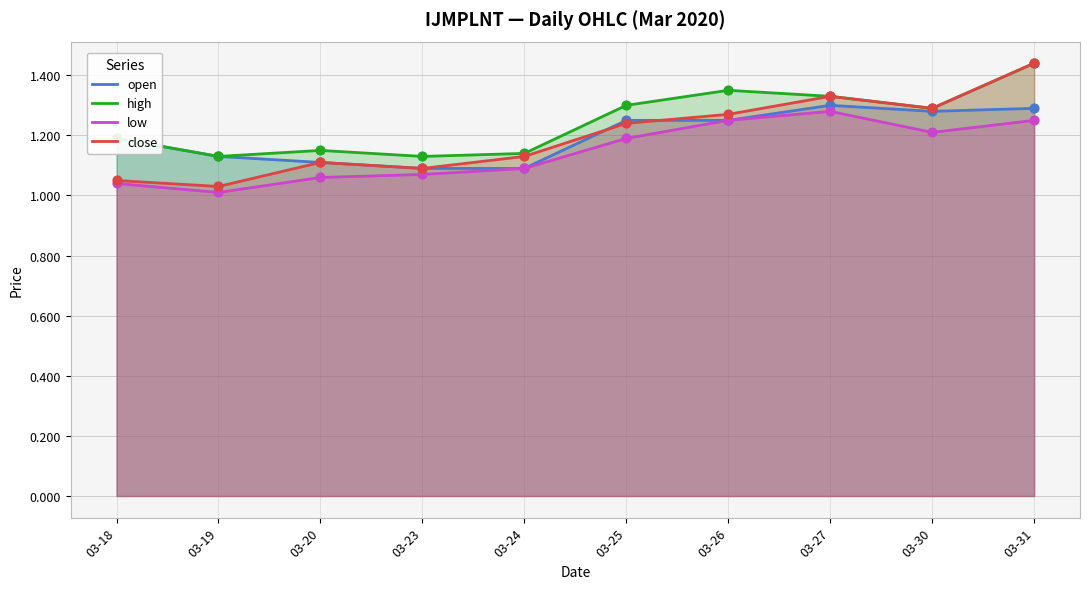

What are all the series names shown in the legend?

open, high, low, close